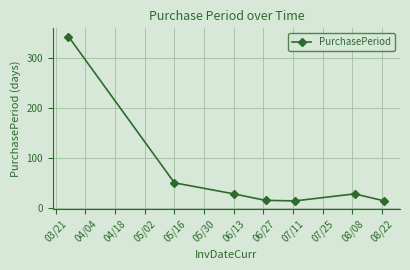

What is the value of the 6th point from the left?

28